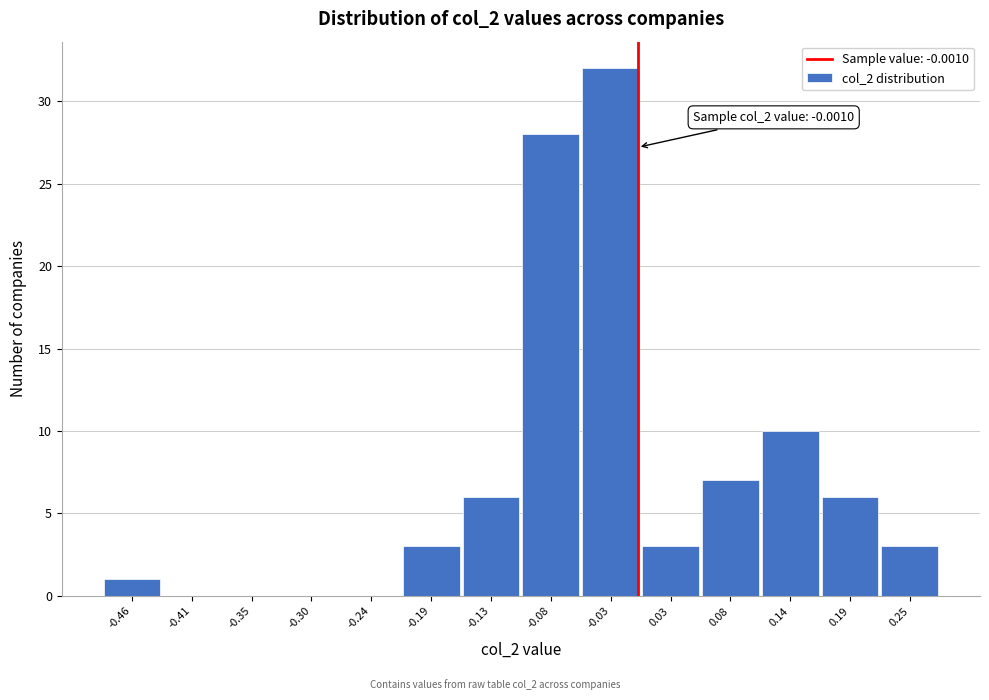

Over which range of the x-axis is the bar tallest?

-0.05 to 0.00